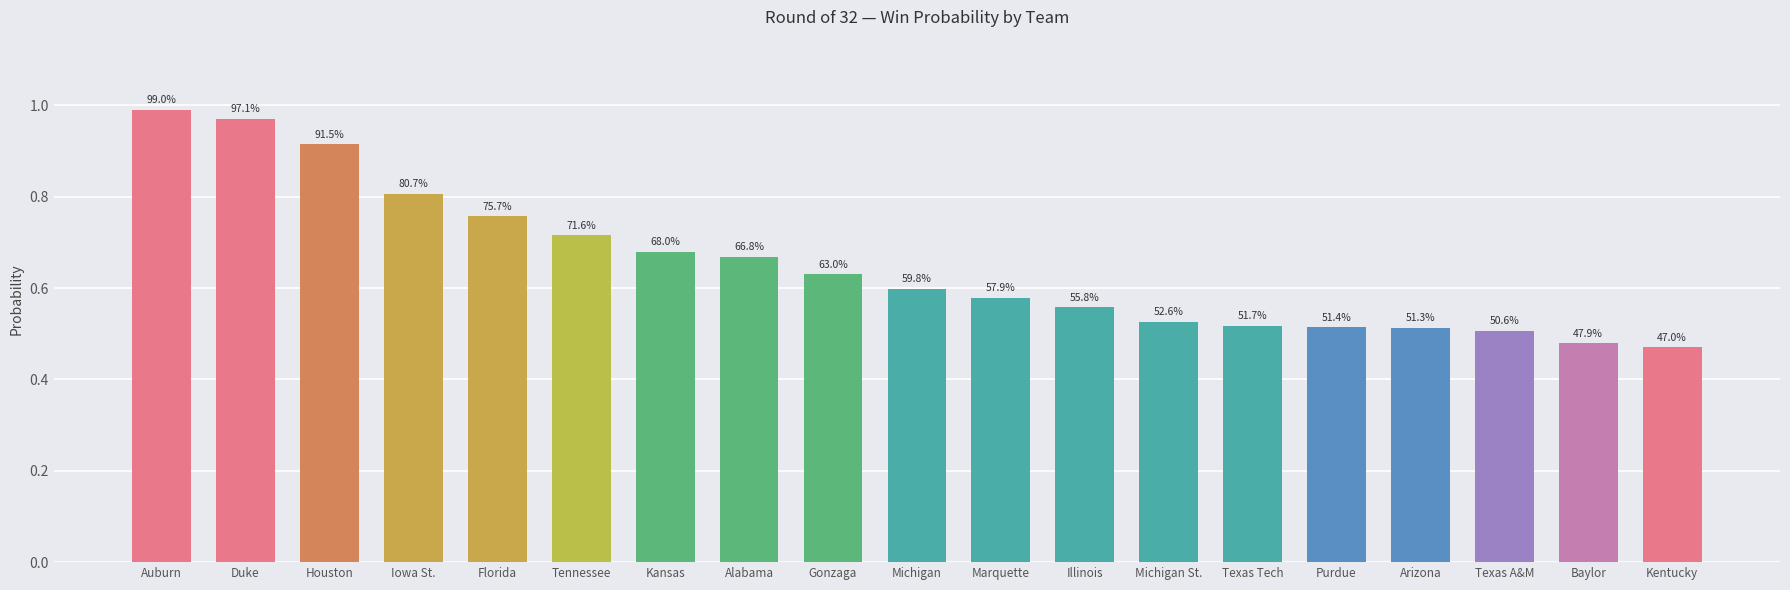

How many bars are there in total?

19